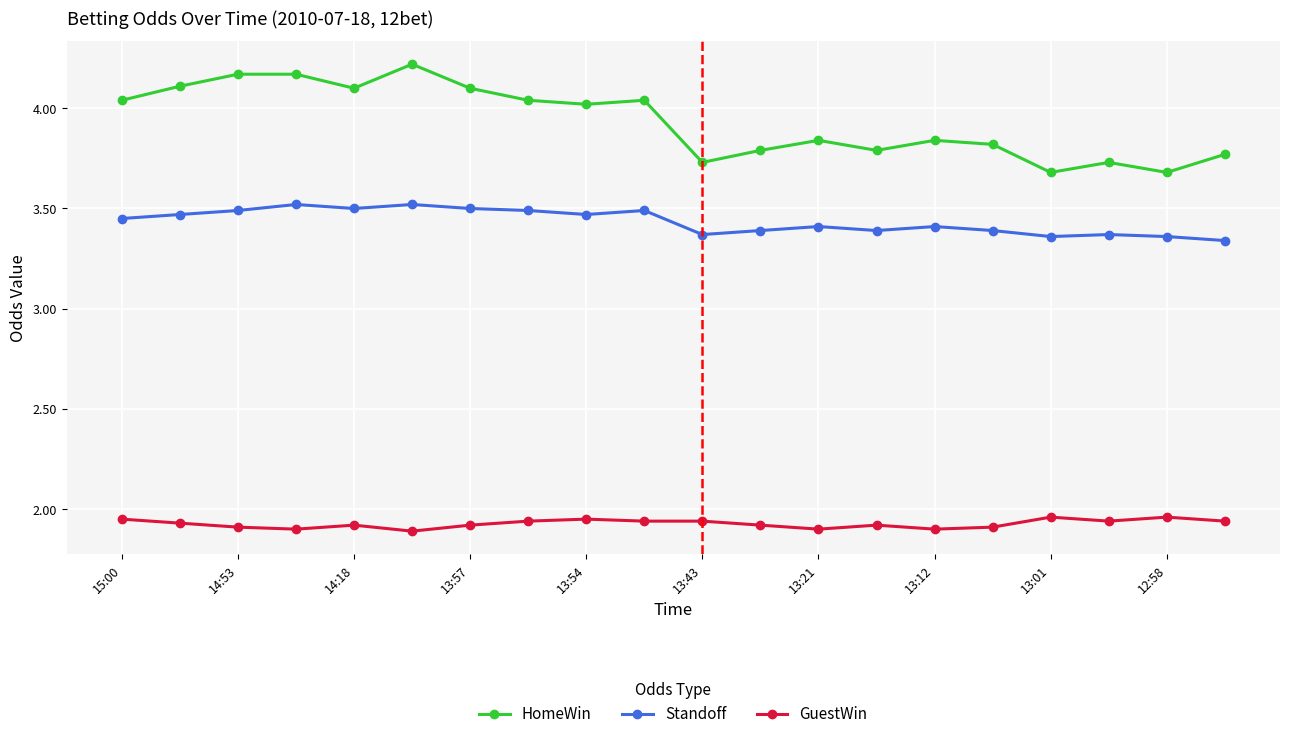

What is the difference between the maximum and minimum values in the HomeWin series?

0.5